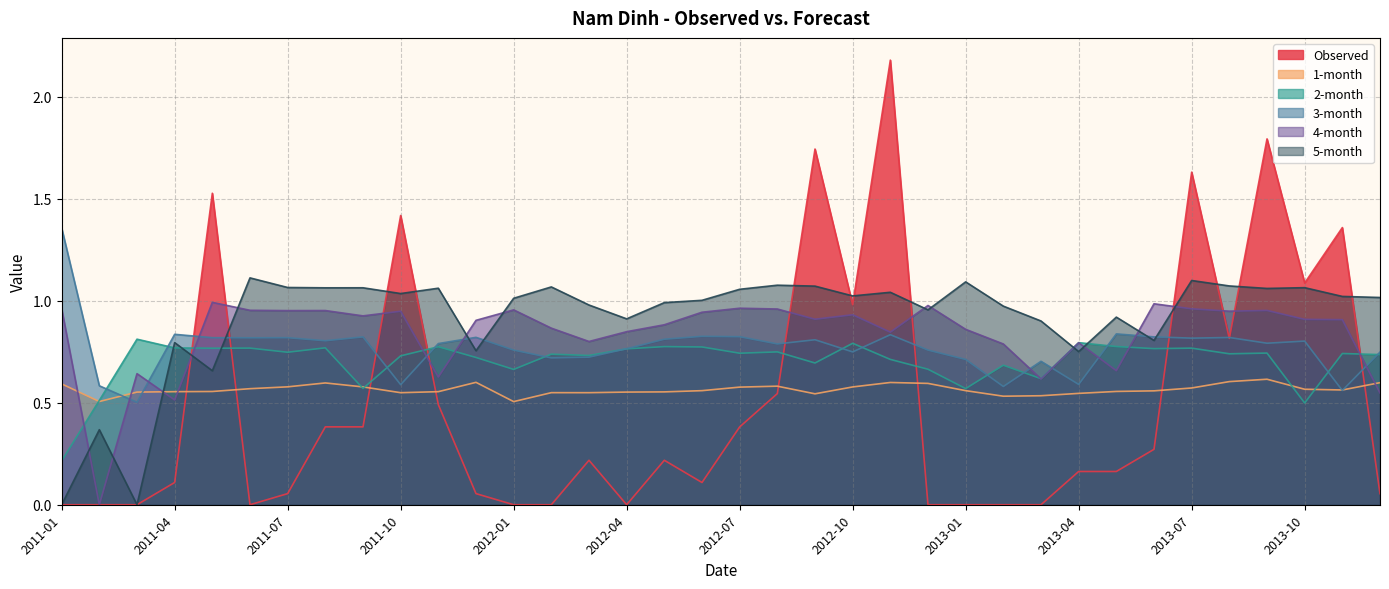

What is the average value of the 5-month series?

0.9